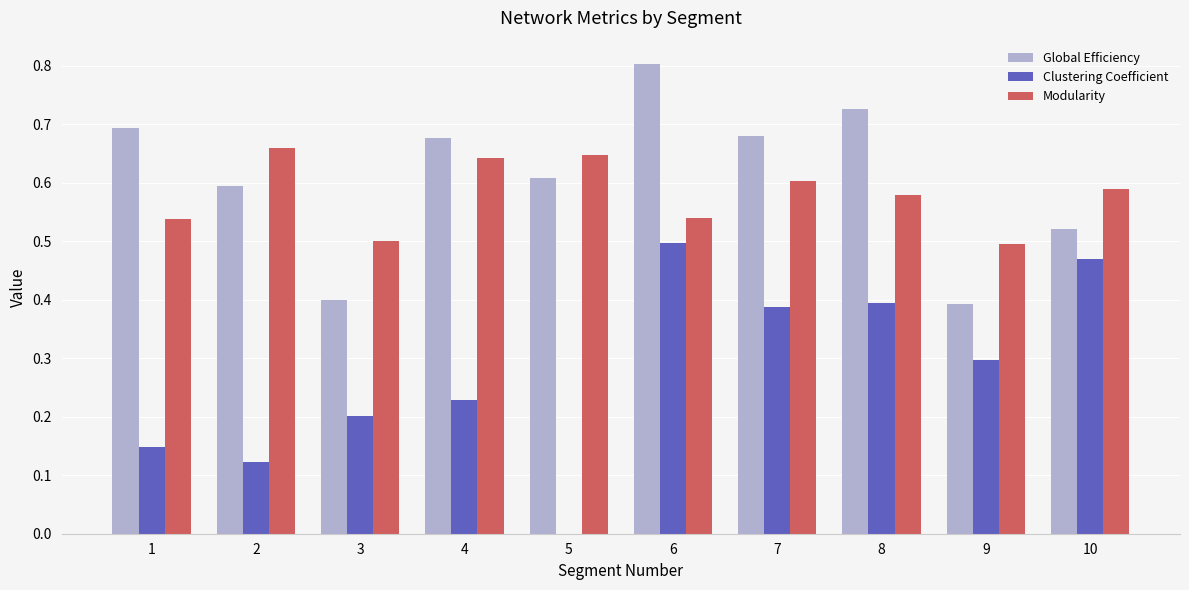

At which category is the sum across all series the highest?

6